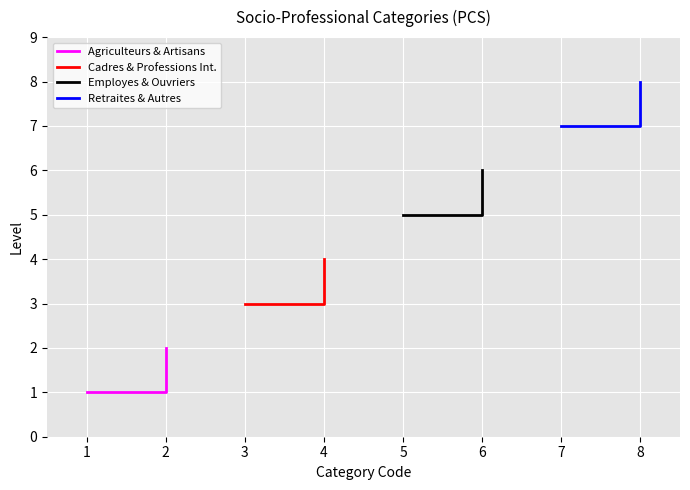

Rank the series by their average value, from lowest to highest.

Agriculteurs & Artisans, Cadres & Professions Int., Employes & Ouvriers, Retraites & Autres